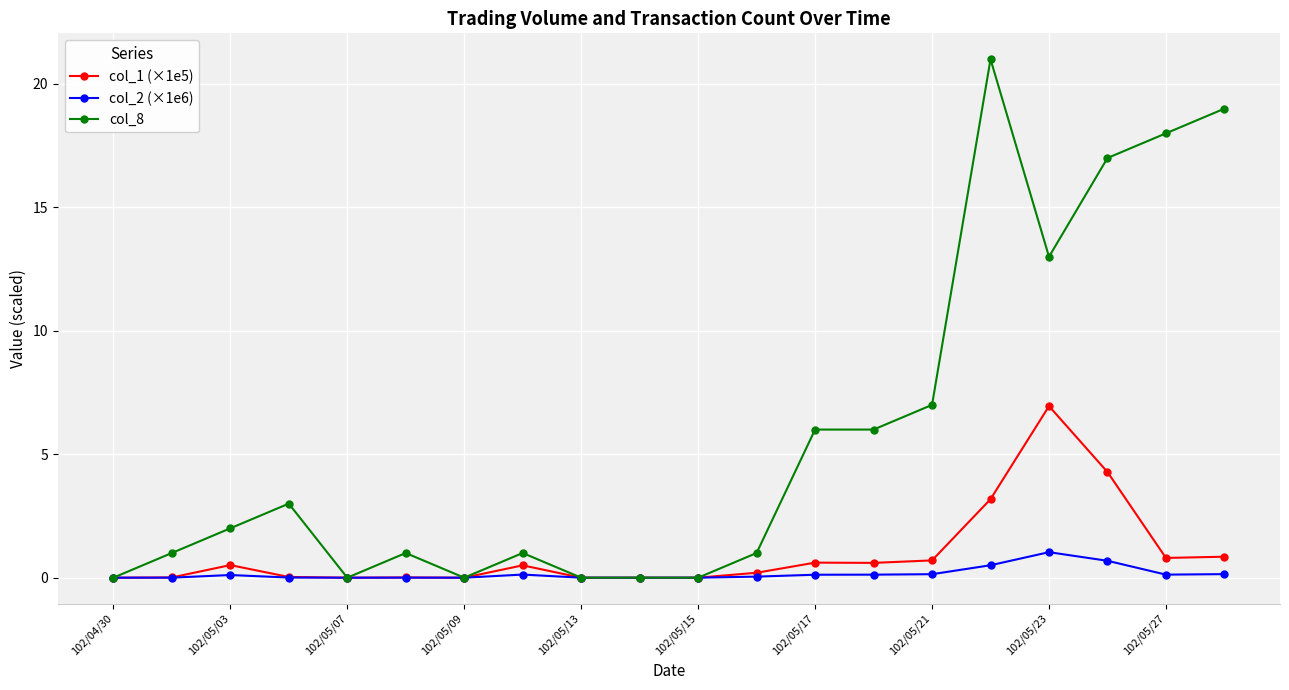

What is the maximum value shown in the chart?

21.0